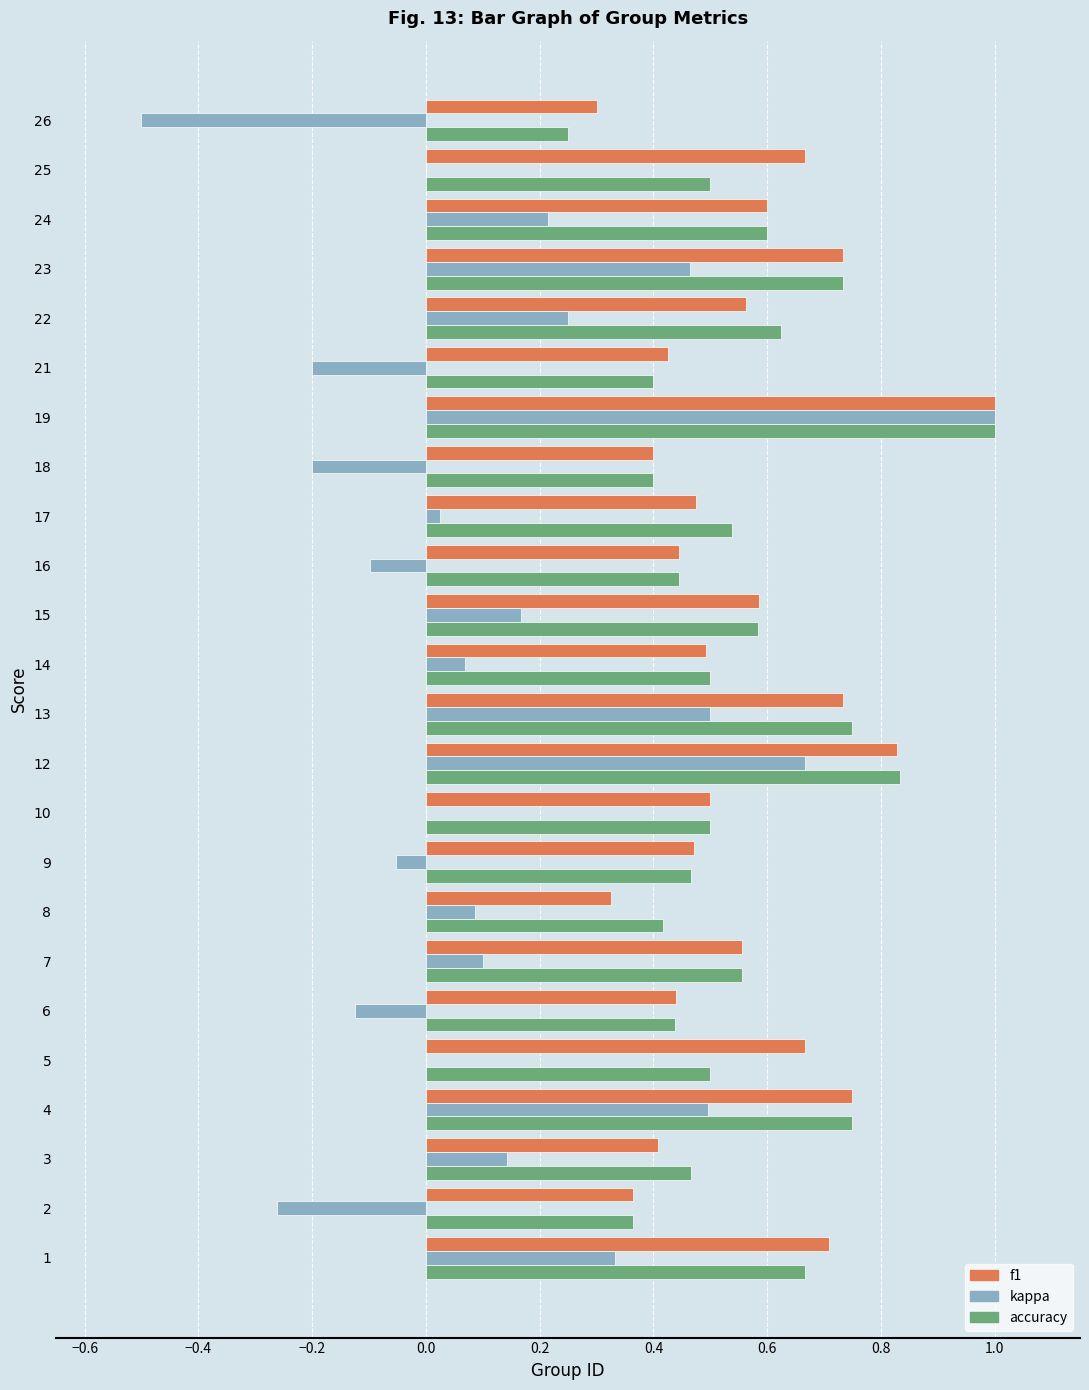

Which category has the highest value in the kappa series?

19